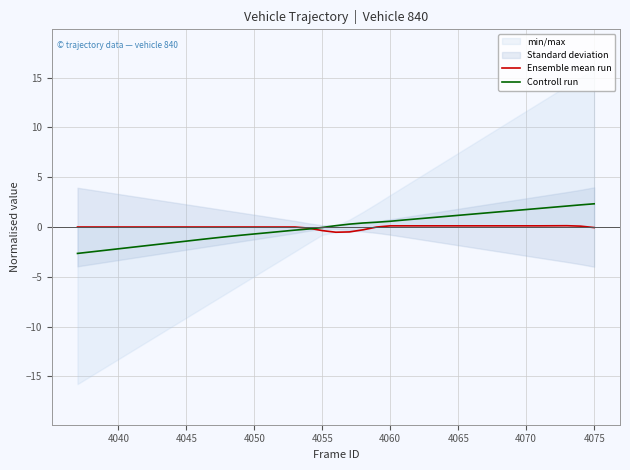

Rank the series by their maximum value, from highest to lowest.

Controll run, Ensemble mean run